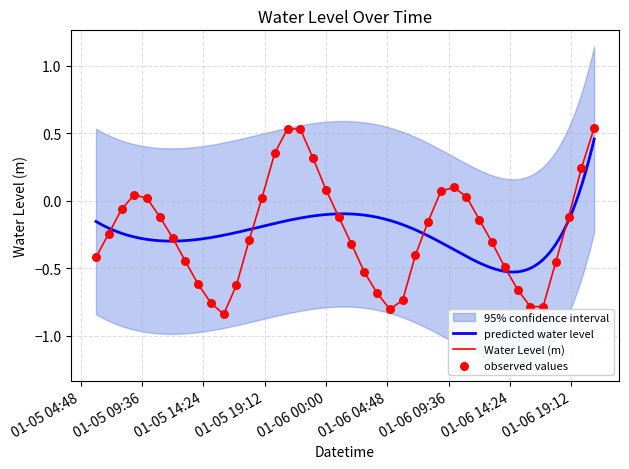

Between 2023-01-05 13:00:00 and 2023-01-05 20:00:00, which is larger?

2023-01-05 20:00:00